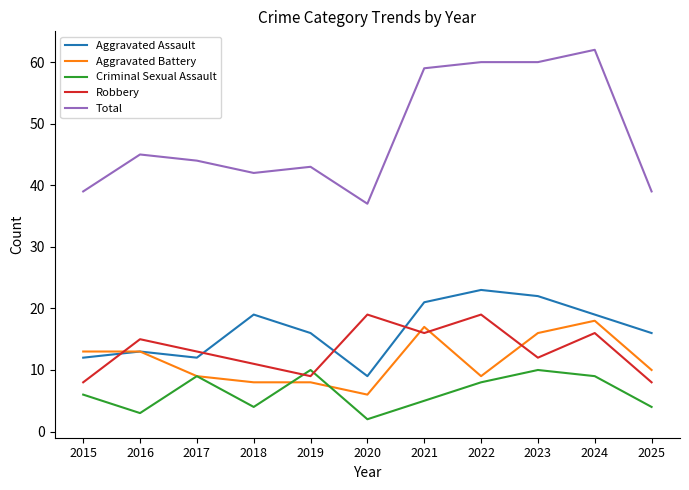

Is it true that Criminal Sexual Assault equals 13 at 2023?

False